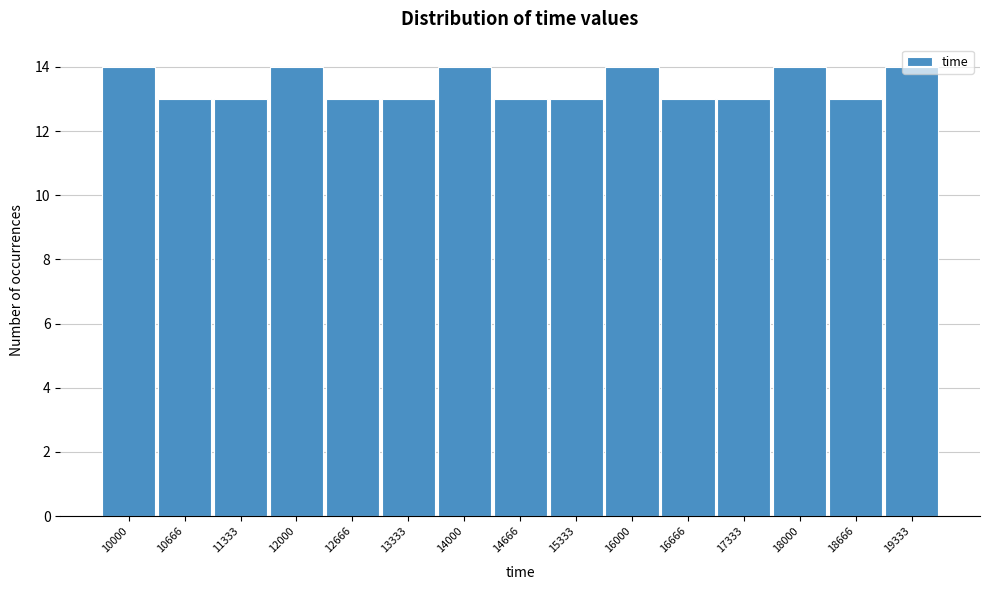

What is the ratio of the value at 12666 to the value at 17333?

1.0